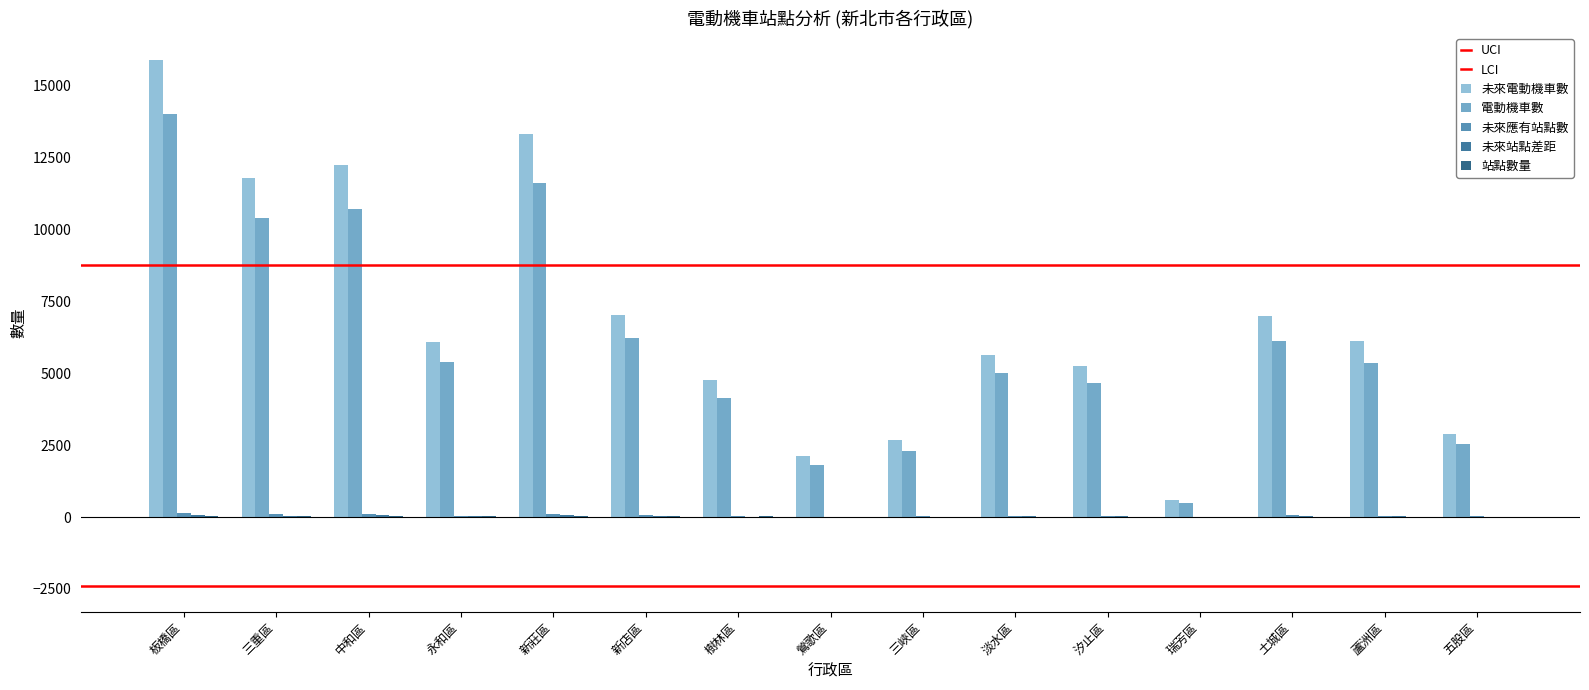

How many groups of bars are there?

15